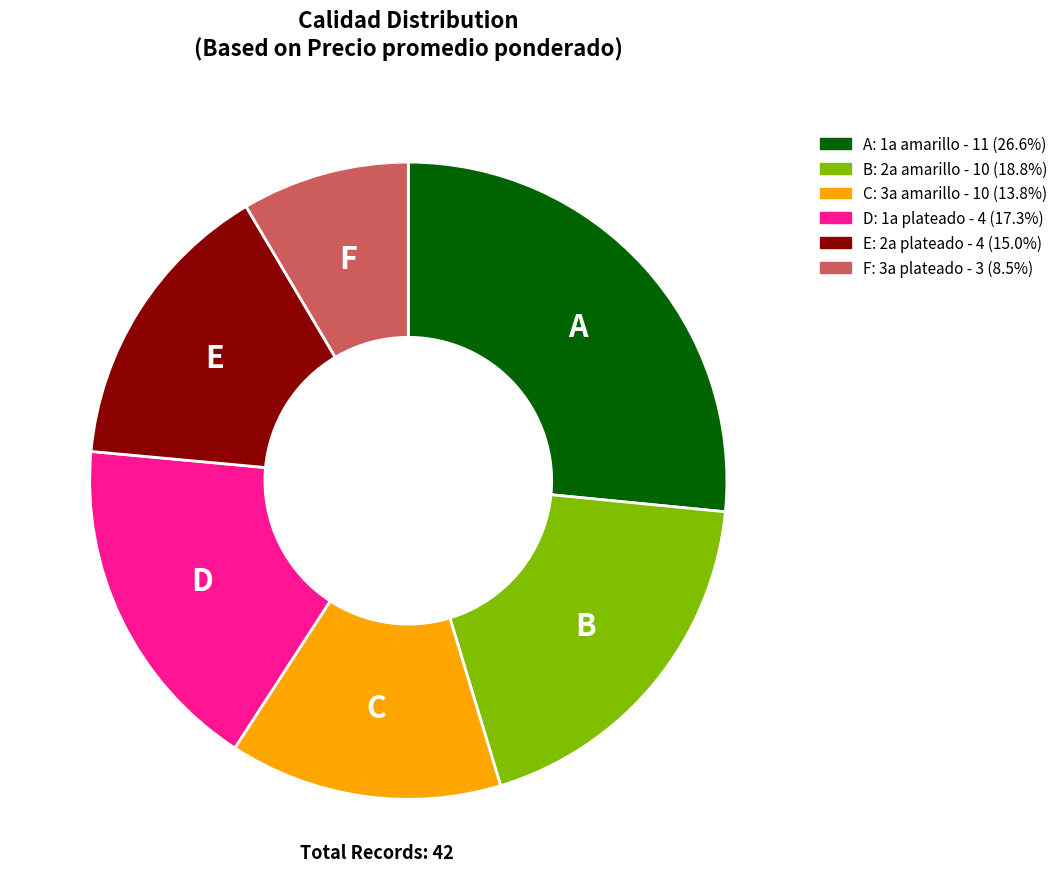

How many segments does this pie chart have?

6